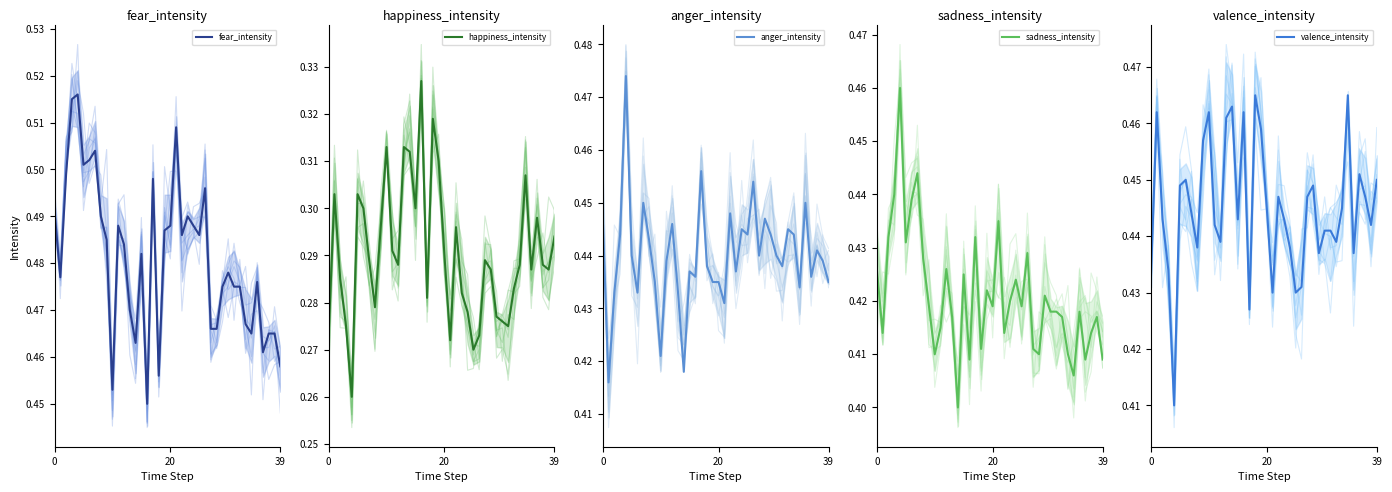

What is the sum of all Average of happiness_intensity values?

11.6